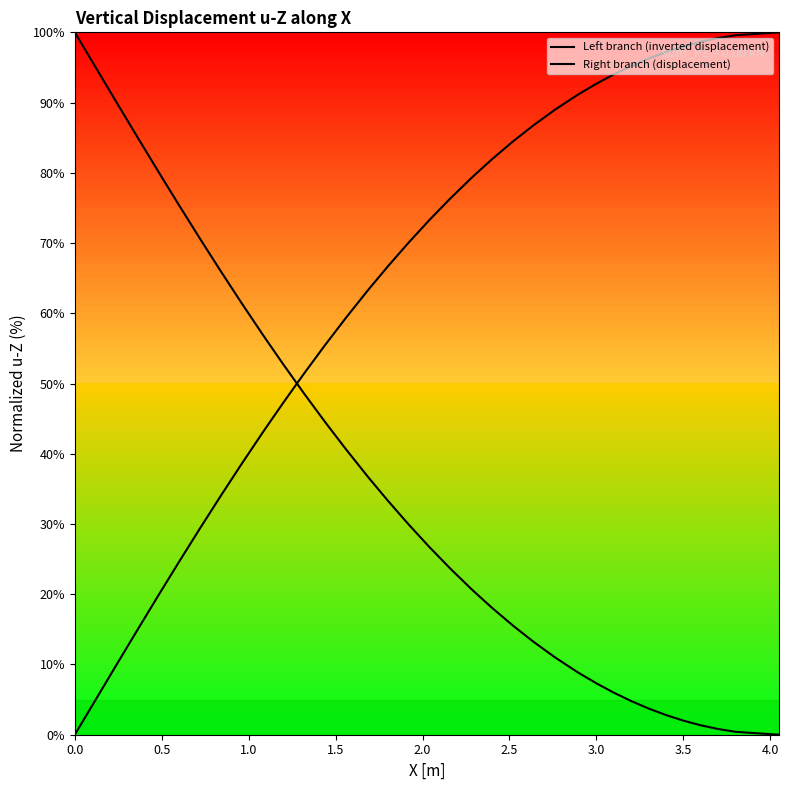

Does the chart display data point markers on the line(s)?

No